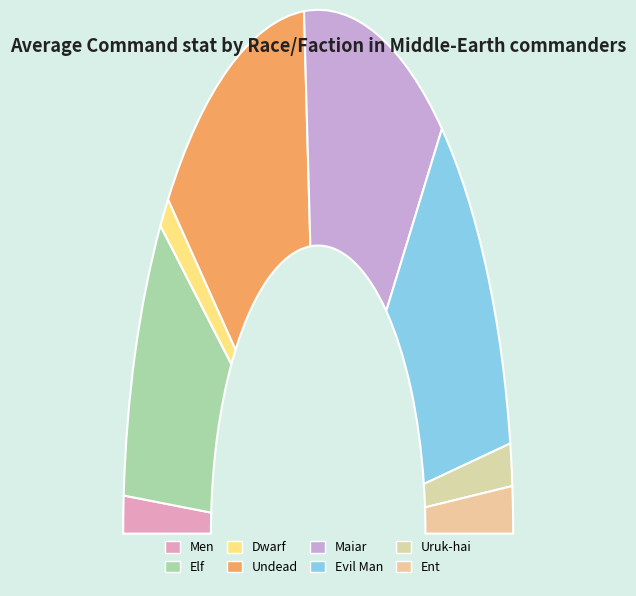

Do Maiar and Ent together represent more than half of the pie?

No